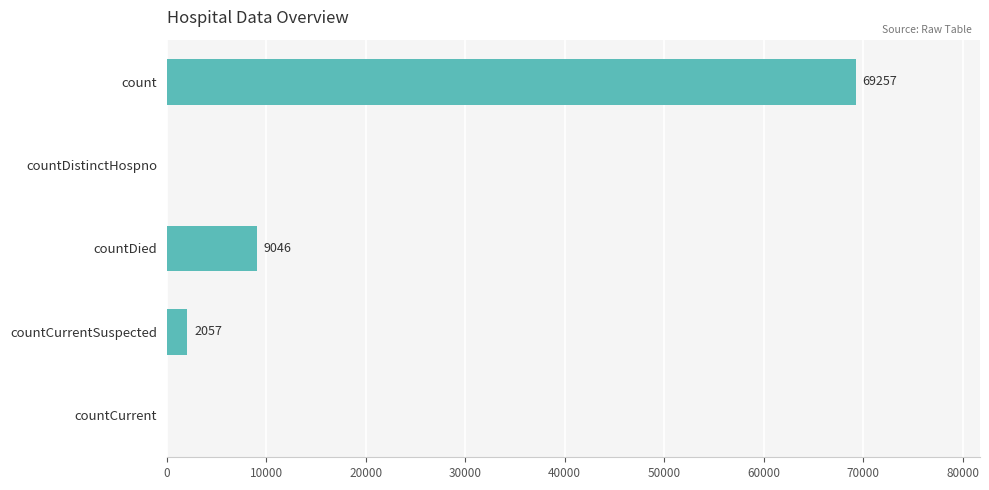

Reading bottom to top, transcribe all the data shown in this chart.

countCurrent=0	countCurrentSuspected=2057	countDied=9046	countDistinctHospno=0	count=69257